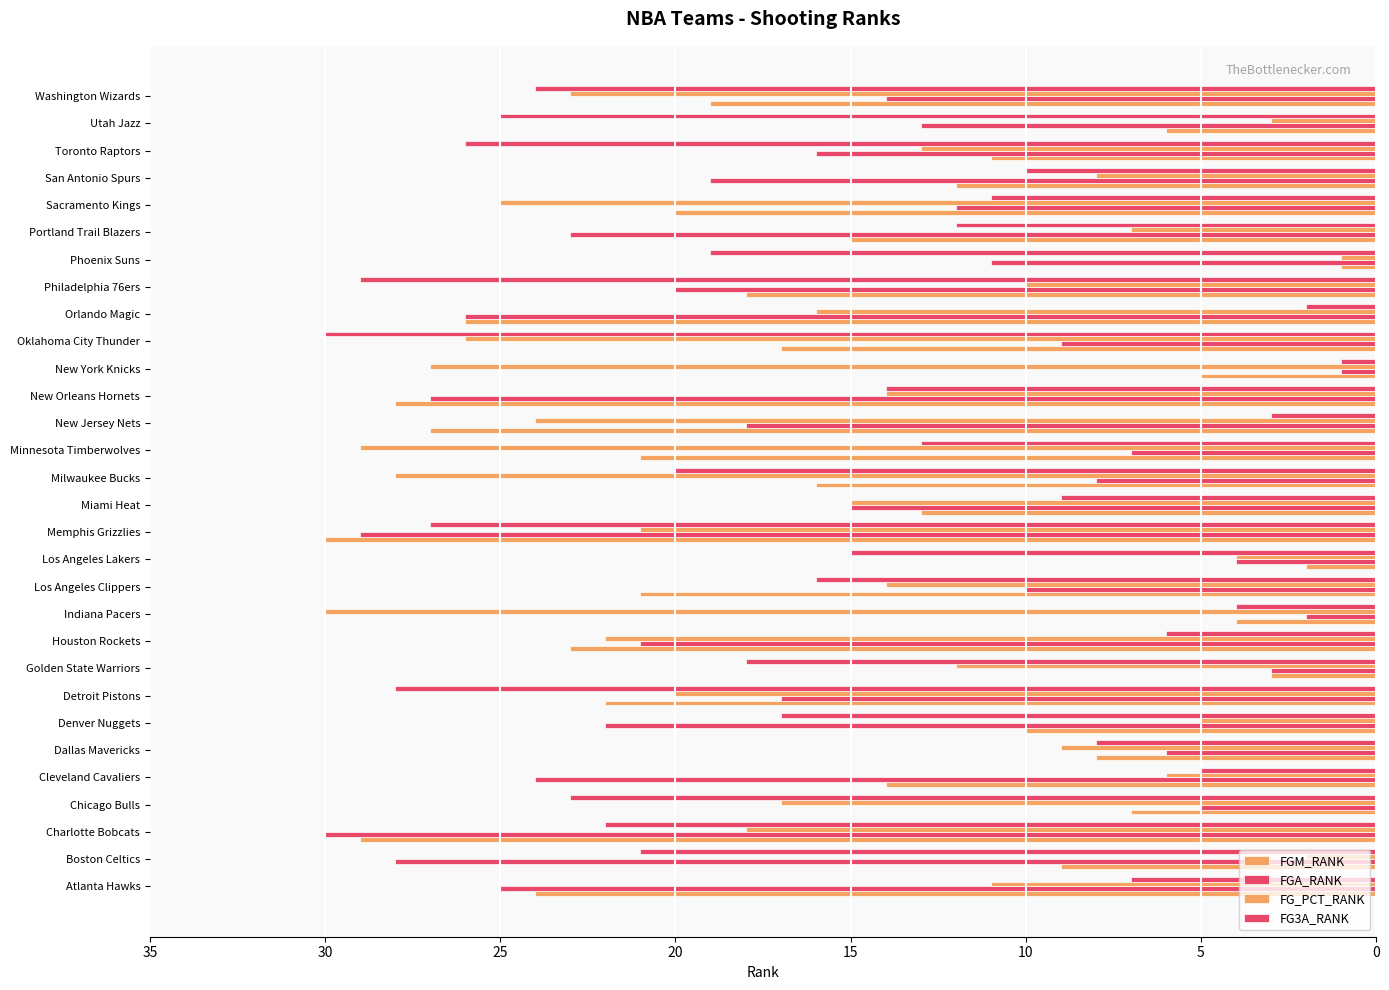

How many values in the FGM_RANK series are below 16?

15